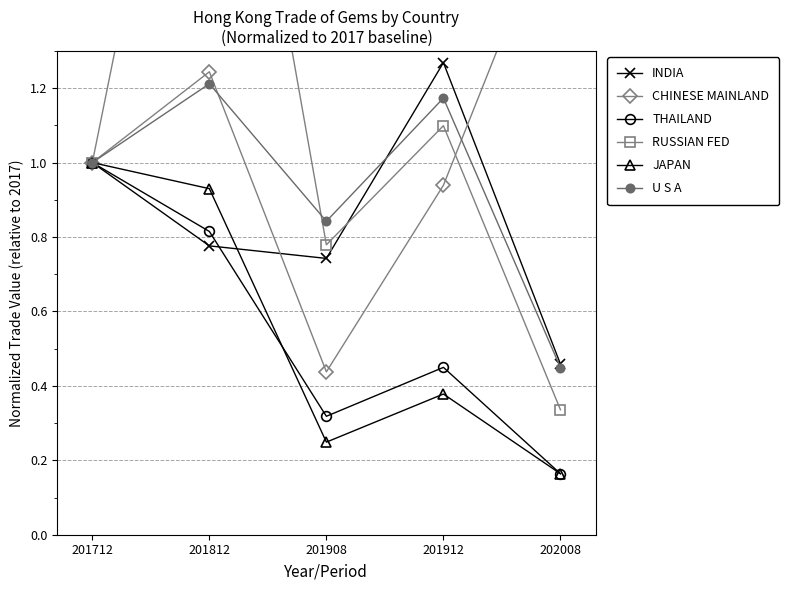

The value of THAILAND at 202008 is 0.3. True or false?

False